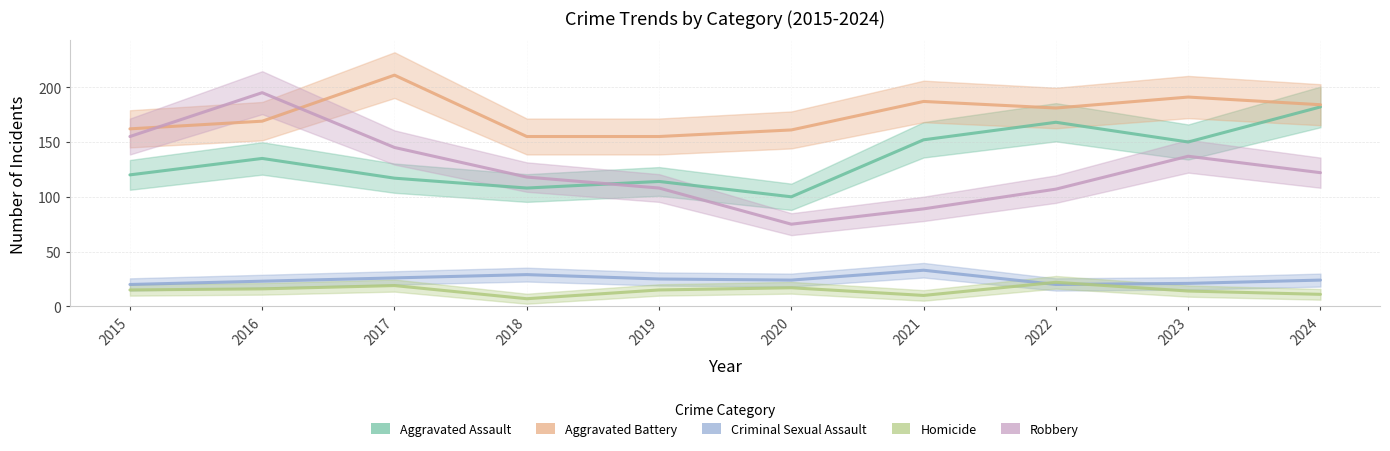

What is the difference between the highest and lowest values at 2021?

177